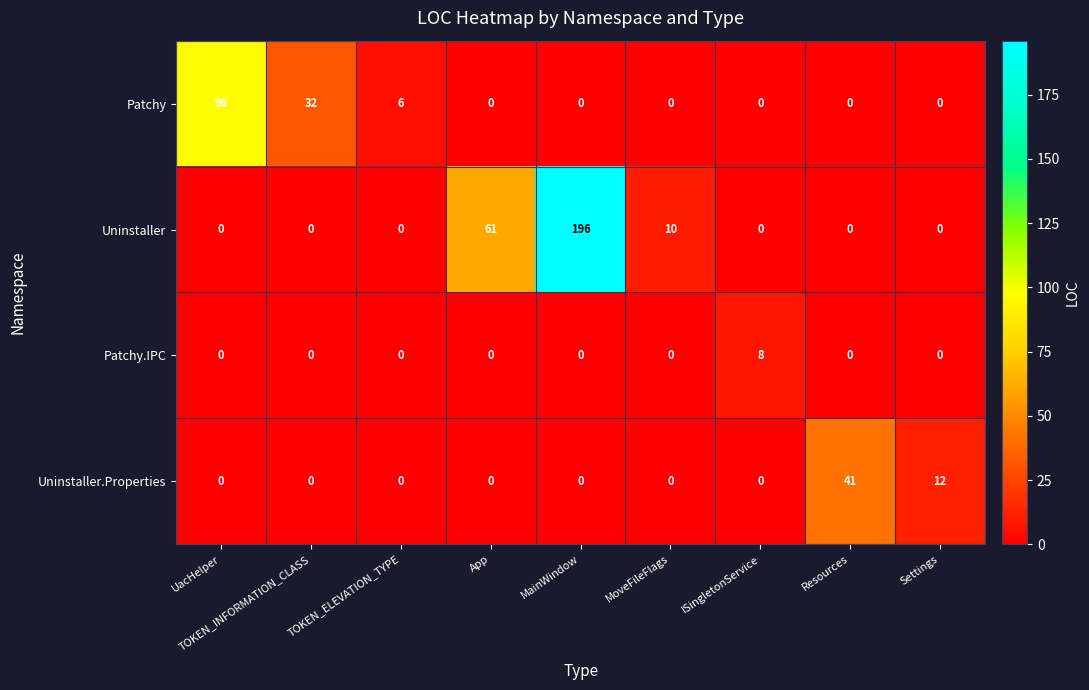

Between TOKEN_ELEVATION_TYPE and MainWindow, which series saw the biggest shift?

Uninstaller